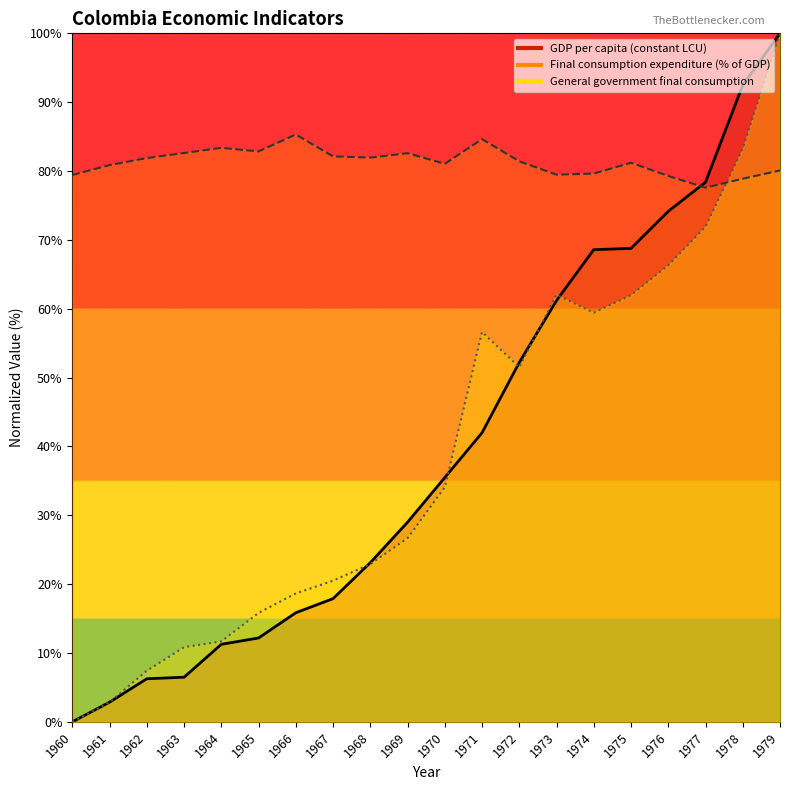

The GDP per capita (constant LCU) series shows 100.0 at 1979. True or false?

True